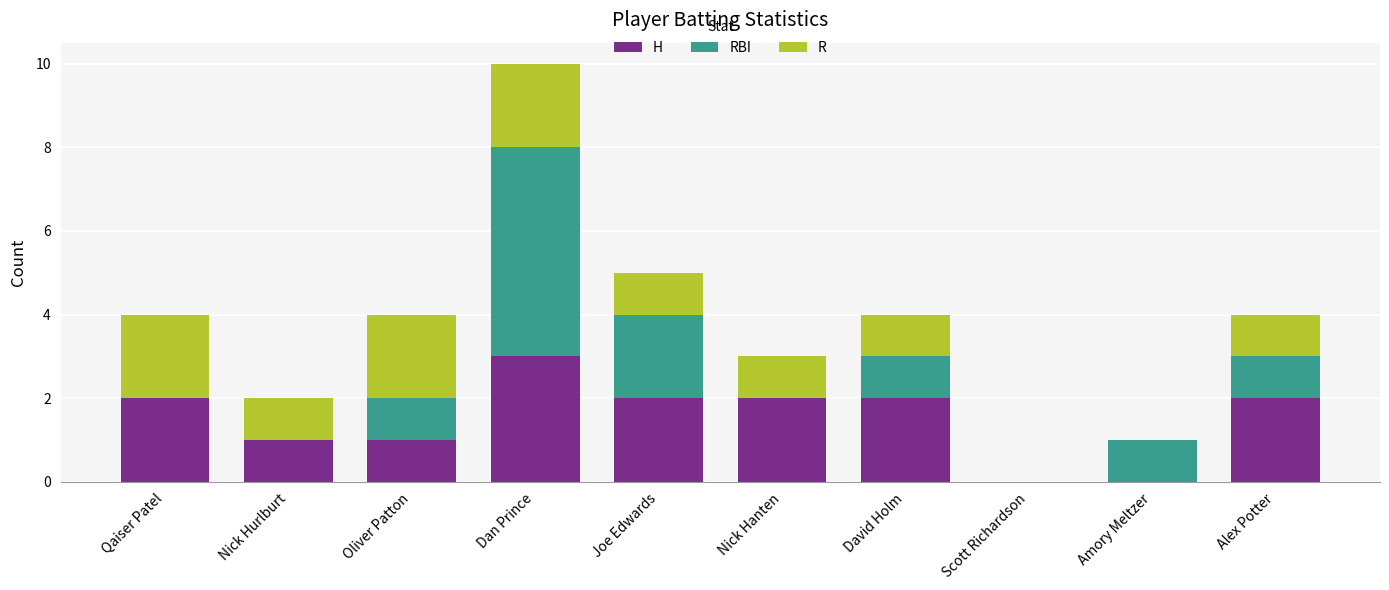

How many distinct data groups are displayed?

3